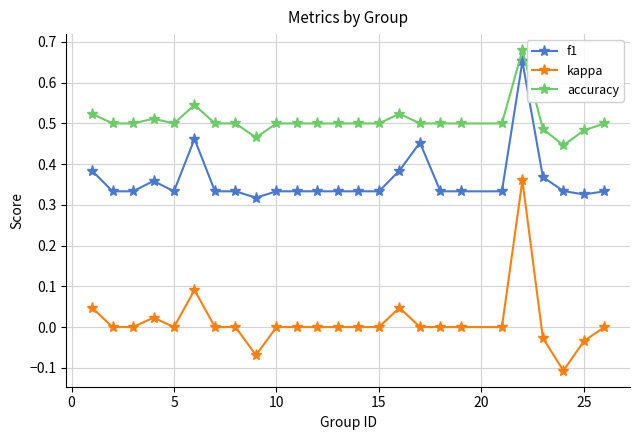

What are all the series names shown in the legend?

f1, kappa, accuracy